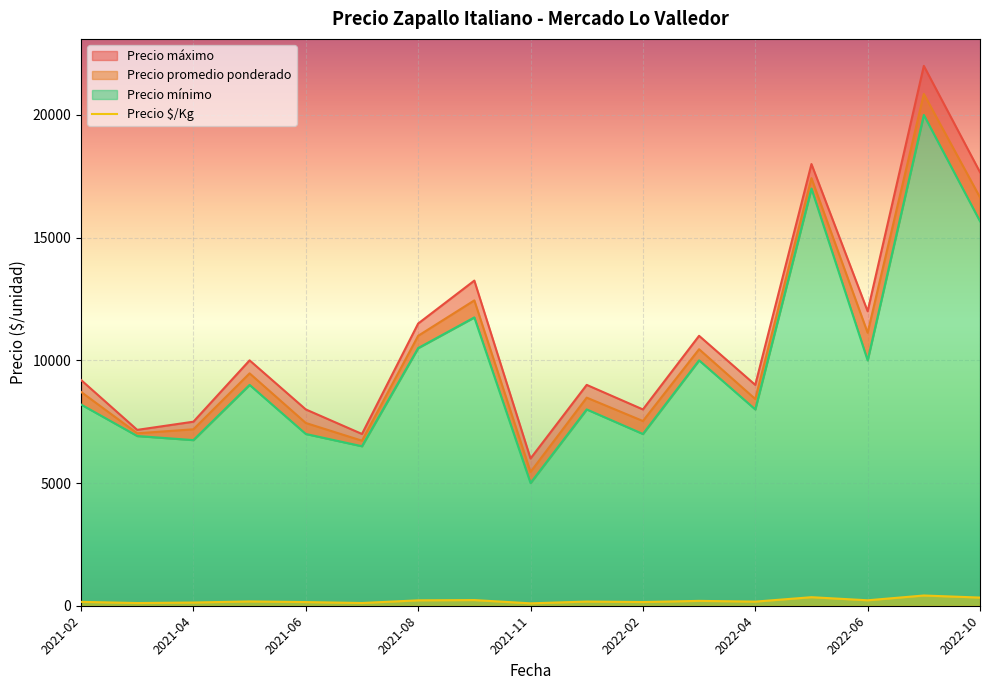

Does the chart display data point markers on the line(s)?

No